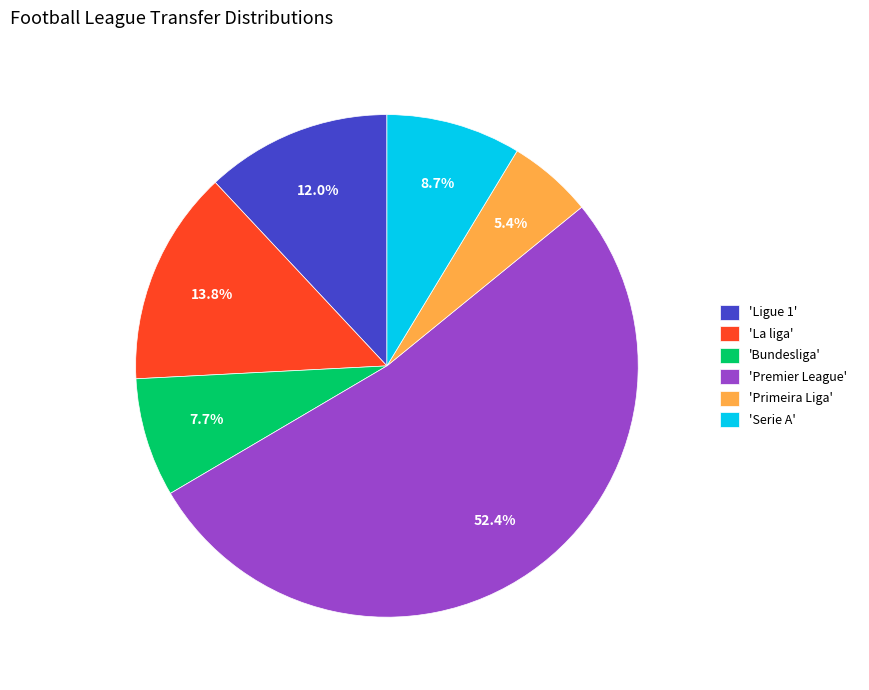

To the nearest percent, what is the average slice percentage?

17%